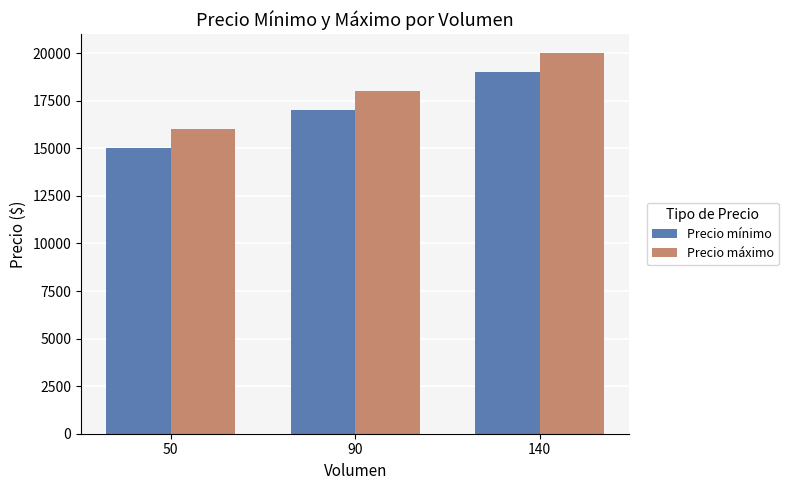

Reading left to right, transcribe all the data shown in this chart.

Precio mínimo: 15000	17000	19000
Precio máximo: 16000	18000	20000